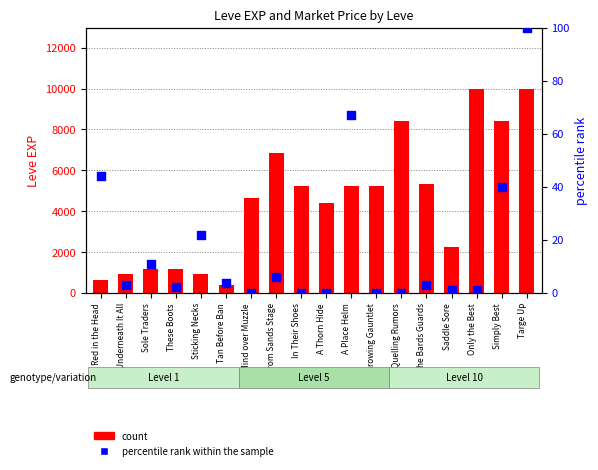

At how many categories does at least one series exceed 7928?

4